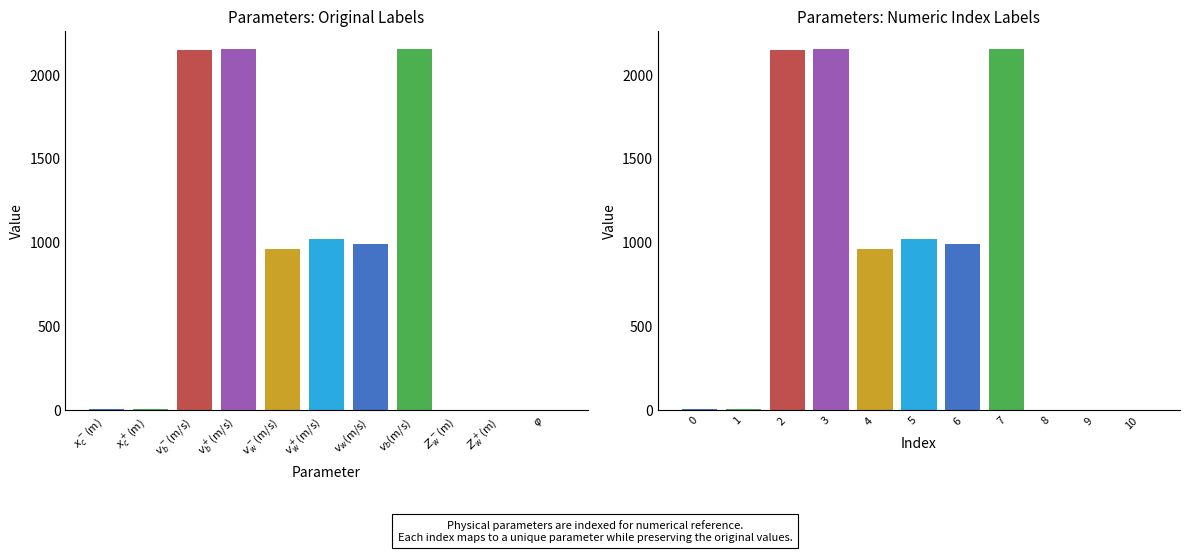

What position from the right is $v_w^+$(m/s)?

6